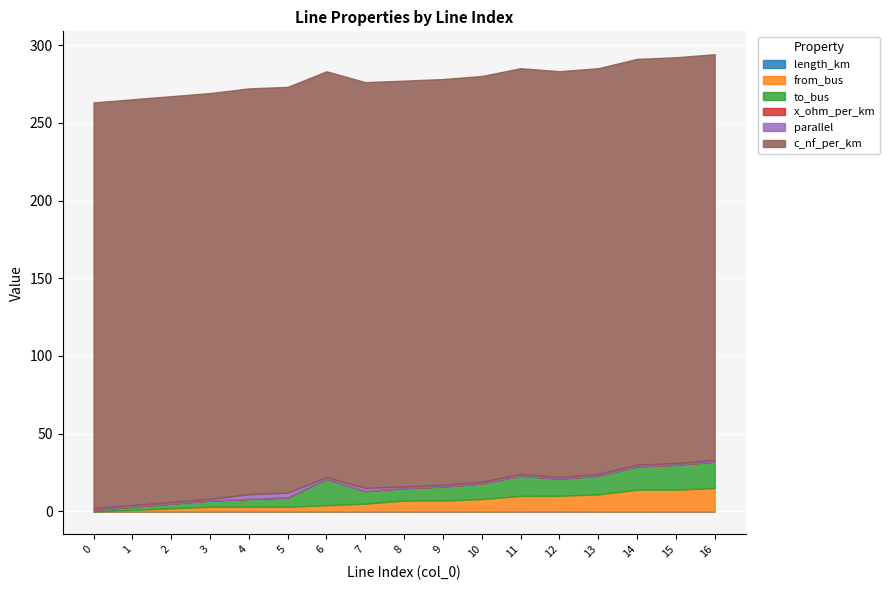

Reading left to right, what are all the values shown in this chart?

length_km: 0=0.0	1=0.0	2=0.0	3=0.0	4=0.0	5=0.0	6=0.0	7=0.0	8=0.0	9=0.0	10=0.0	11=0.0	12=0.1	13=0.0	14=0.0	15=0.0	16=0.0
from_bus: 0=0.0	1=1.0	2=2.0	3=3.0	4=3.0	5=3.0	6=4.0	7=5.0	8=7.0	9=7.0	10=8.0	11=10.0	12=10.0	13=11.0	14=14.0	15=14.0	16=15.0
to_bus: 0=1.0	1=2.0	2=3.0	3=4.0	4=5.0	5=6.0	6=17.0	7=8.0	8=8.0	9=9.0	10=10.0	11=13.0	12=11.0	13=12.0	14=15.0	15=16.0	16=17.0
x_ohm_per_km: 0=0.1	1=0.1	2=0.1	3=0.1	4=0.1	5=0.1	6=0.1	7=0.1	8=0.1	9=0.1	10=0.1	11=0.1	12=0.1	13=0.1	14=0.1	15=0.1	16=0.1
parallel: 0=1.0	1=1.0	2=1.0	3=1.0	4=3.0	5=3.0	6=1.0	7=2.0	8=1.0	9=1.0	10=1.0	11=1.0	12=1.0	13=1.0	14=1.0	15=1.0	16=1.0
c_nf_per_km: 0=261.0	1=261.0	2=261.0	3=261.0	4=261.0	5=261.0	6=261.0	7=261.0	8=261.0	9=261.0	10=261.0	11=261.0	12=261.0	13=261.0	14=261.0	15=261.0	16=261.0